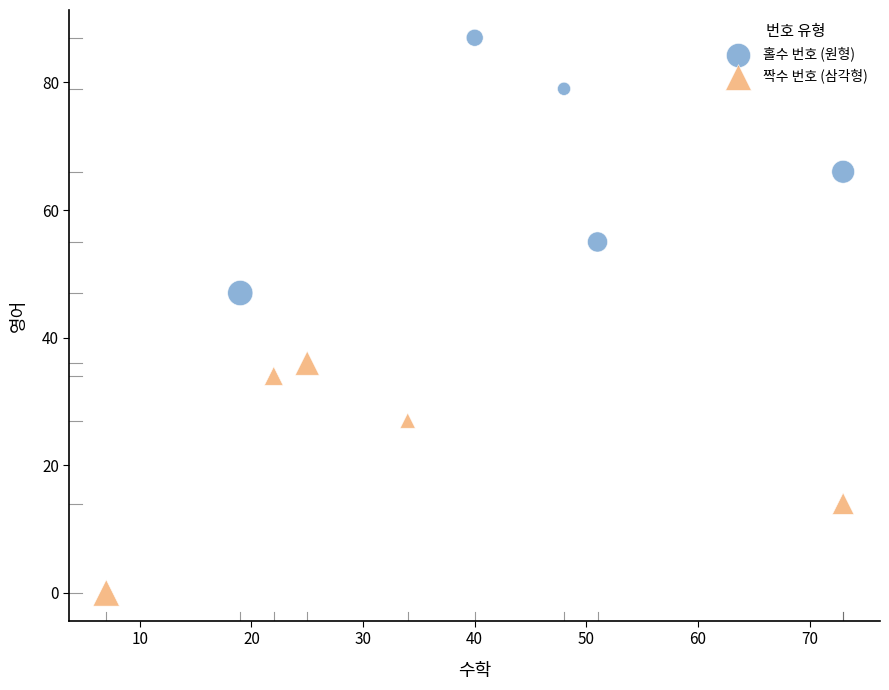

Which series contains the lowest Y value?

짝수 번호 (삼각형)